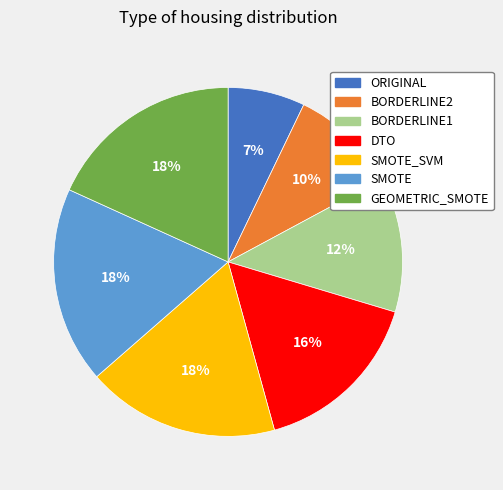

To the nearest percent, what is the difference between the BORDERLINE2 and DTO slice percentages?

6%